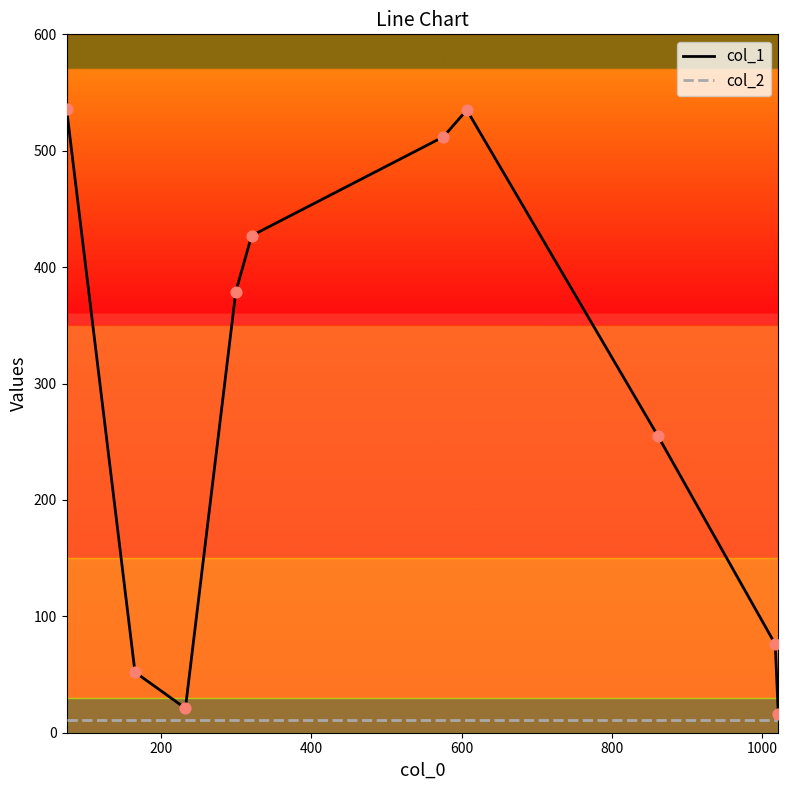

Which series has the largest total across all categories?

col_1